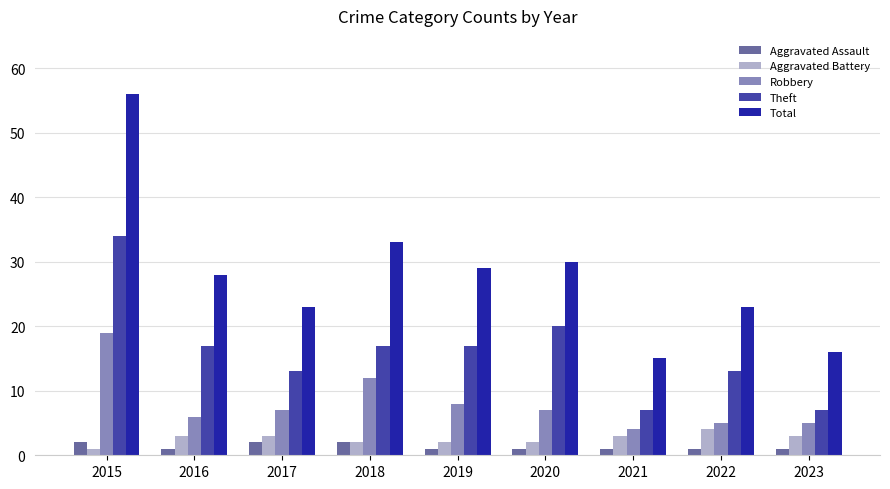

At how many categories does at least one series exceed 21?

7